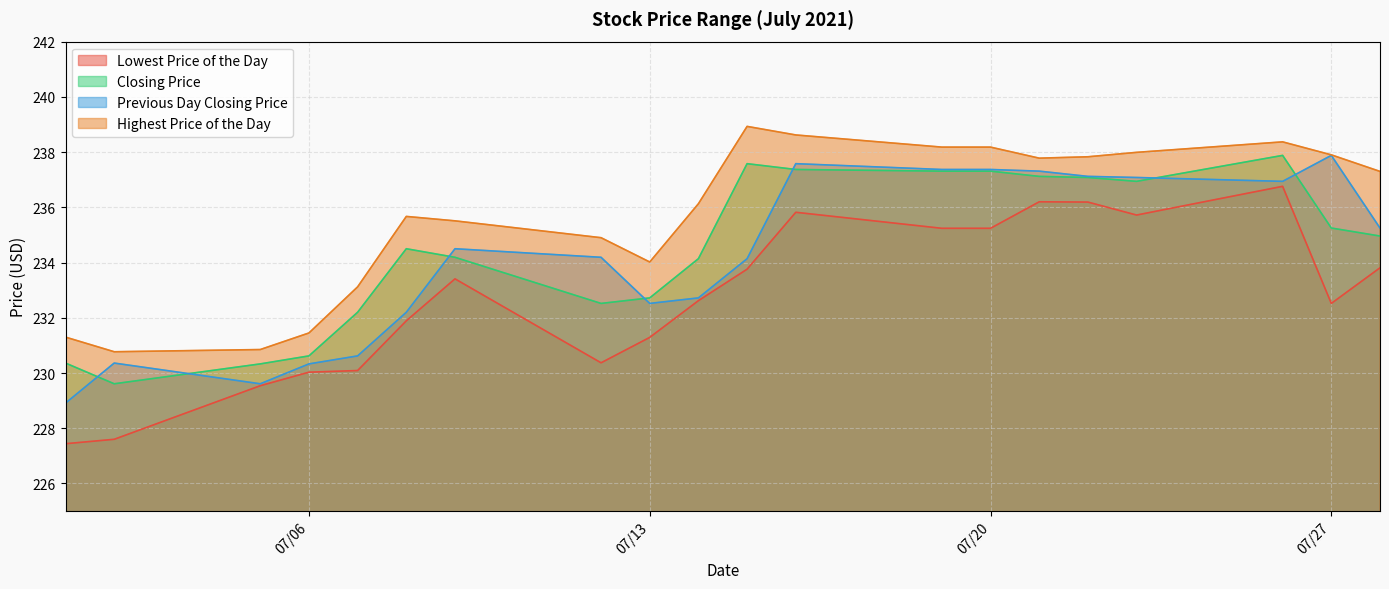

Reading right to left, list all the values displayed in this chart.

Lowest Price of the Day: 233.8	232.5	236.8	235.7	236.2	236.2	235.2	235.2	235.8	233.8	232.6	231.3	230.4	233.4	231.9	230.1	230.0	229.5	227.6	227.4
Closing Price: 235.0	235.2	237.9	236.9	237.1	237.1	237.3	237.3	237.4	237.6	234.1	232.7	232.5	234.2	234.5	232.2	230.6	230.3	229.6	230.4
Previous Day Closing Price: 235.2	237.9	236.9	237.1	237.1	237.3	237.4	237.4	237.6	234.1	232.7	232.5	234.2	234.5	232.2	230.6	230.3	229.6	230.4	228.9
Highest Price of the Day: 237.3	237.9	238.4	238.0	237.8	237.8	238.2	238.2	238.6	238.9	236.1	234.0	234.9	235.5	235.7	233.1	231.4	230.8	230.8	231.3